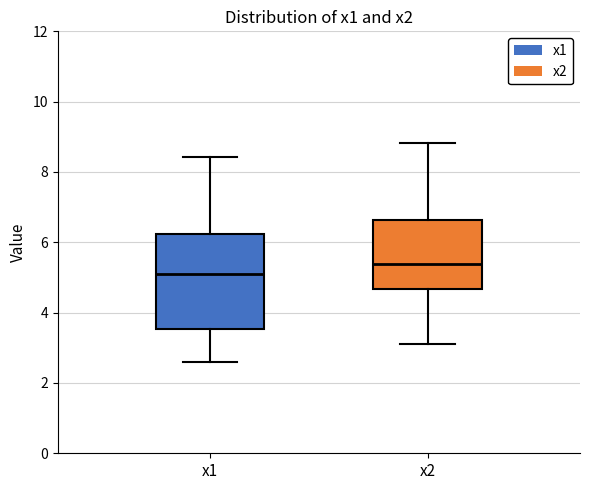

Which box has the lowest median line?

x1